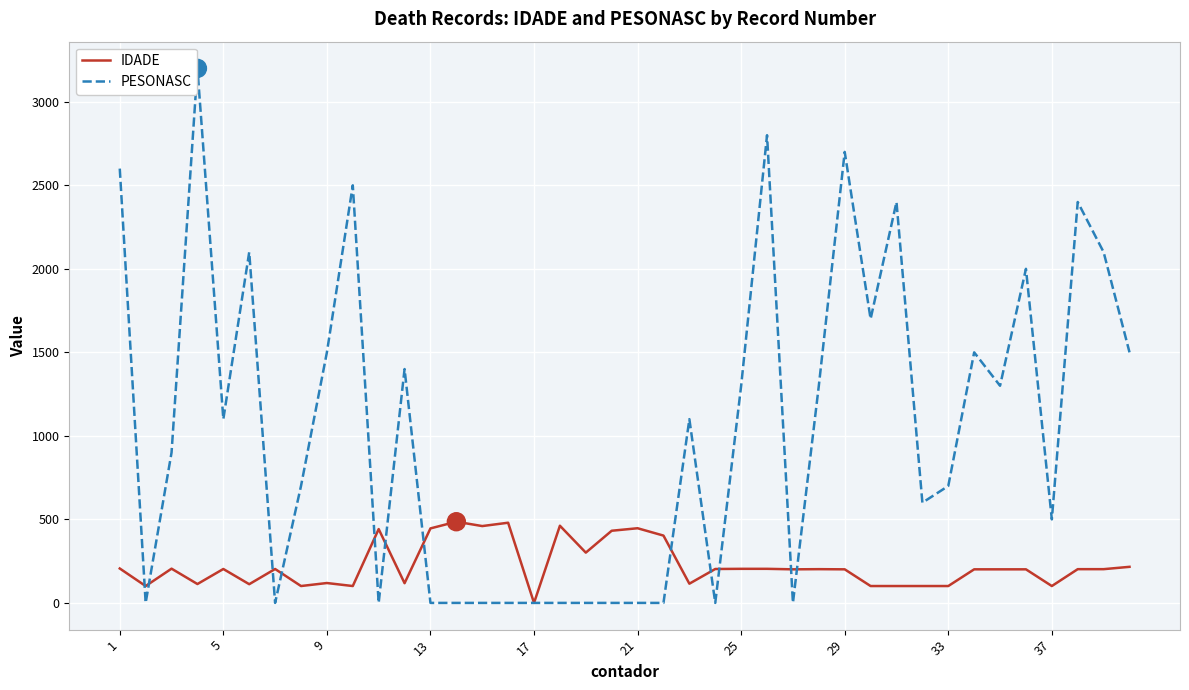

Which series has the widest spread of values?

PESONASC